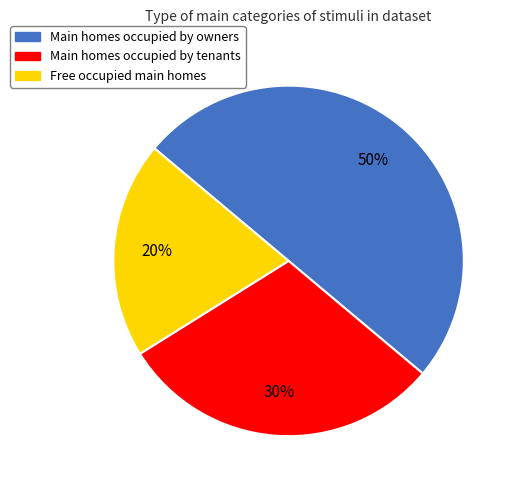

To the nearest percent, what is the average slice percentage?

33%